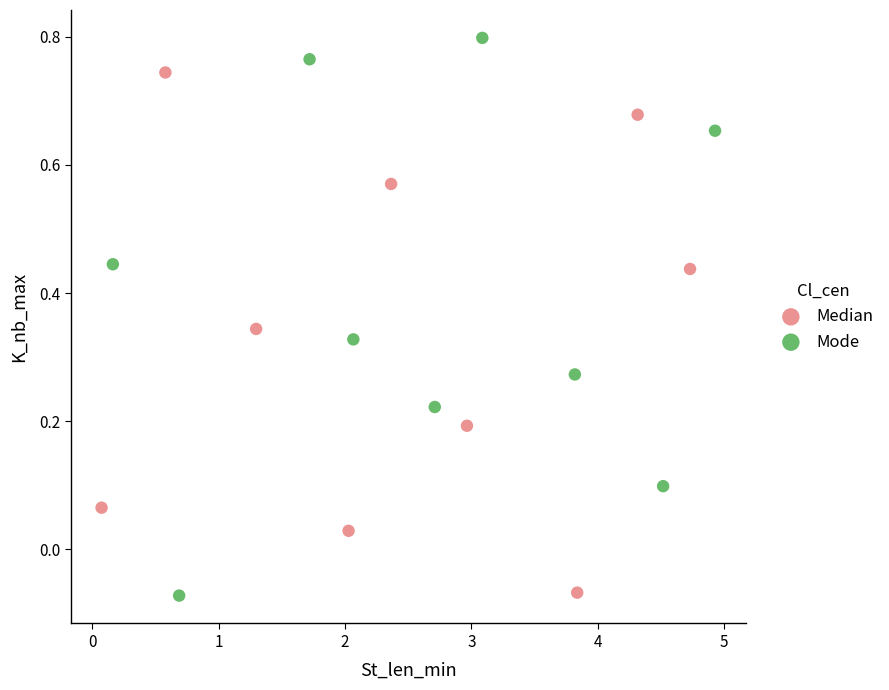

Which series reaches the maximum Y coordinate?

Mode